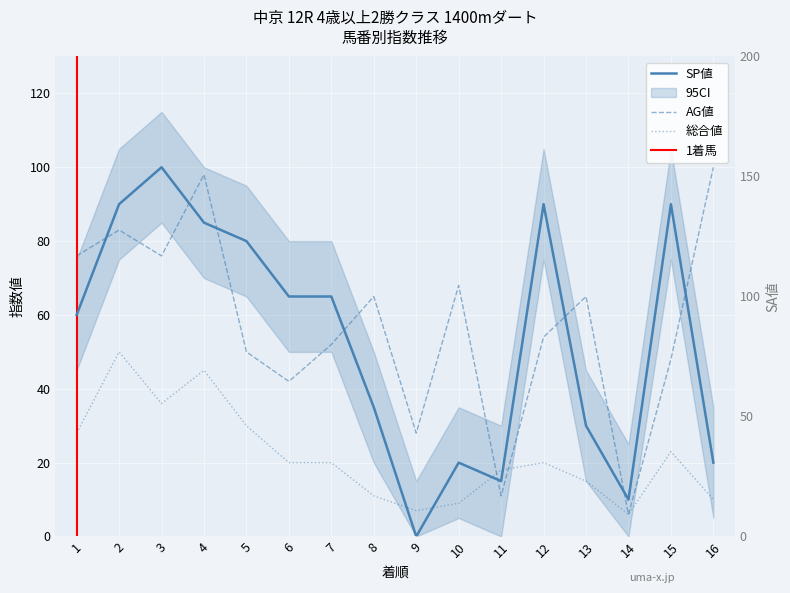

Is it true that SP値 equals 136 at 5?

False